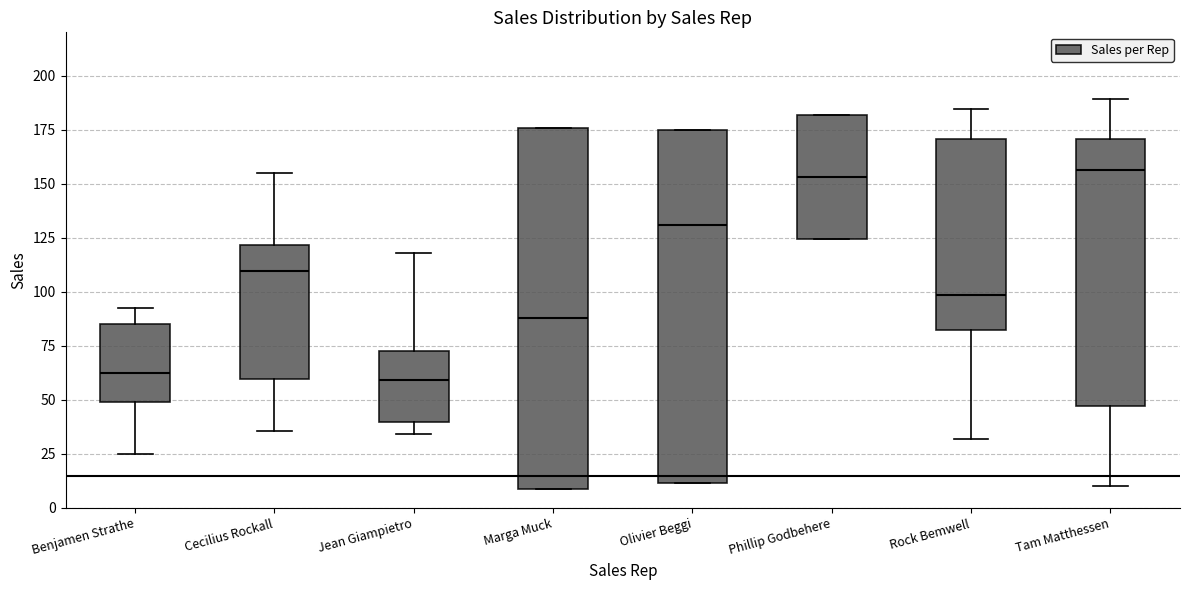

Reading left to right, transcribe this box plot: for each box, give where its median line is, the range the box spans, and where its two whiskers end, as read against the y-axis. The values are not printed on the chart, so give them approximately, as read against the axis.

Benjamen Strathe: median 60, box 50 to 85, whiskers 25 to 95
Cecilius Rockall: median 110, box 60 to 120, whiskers 35 to 155
Jean Giampietro: median 60, box 40 to 75, whiskers 35 to 120
Marga Muck: median 90, box 10 to 175, whiskers 10 to 175
Olivier Beggi: median 130, box 10 to 175, whiskers 10 to 175
Phillip Godbehere: median 155, box 125 to 180, whiskers 125 to 180
Rock Bemwell: median 100, box 80 to 170, whiskers 30 to 185
Tam Matthessen: median 155, box 45 to 170, whiskers 10 to 190